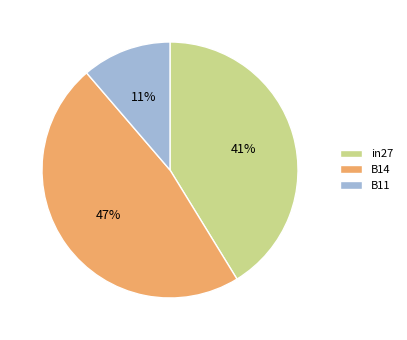

What is the largest slice in the pie chart?

B14